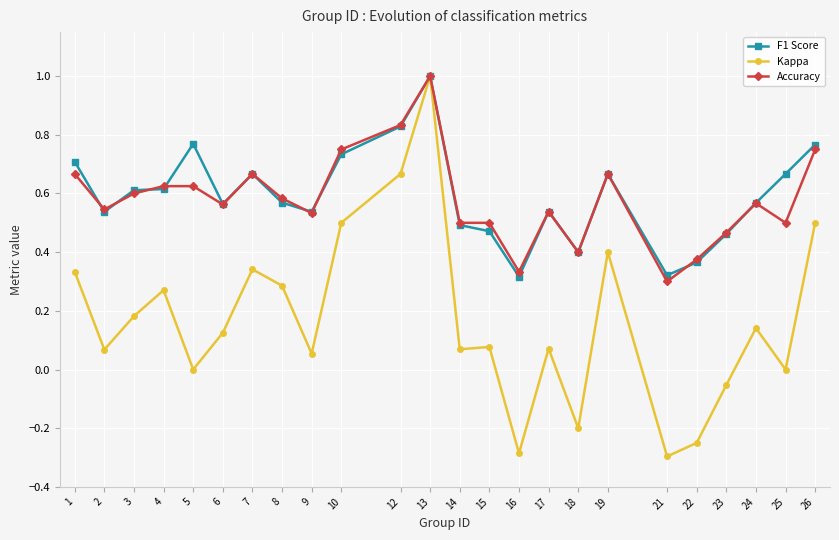

Where is the first local minimum for Accuracy?

2